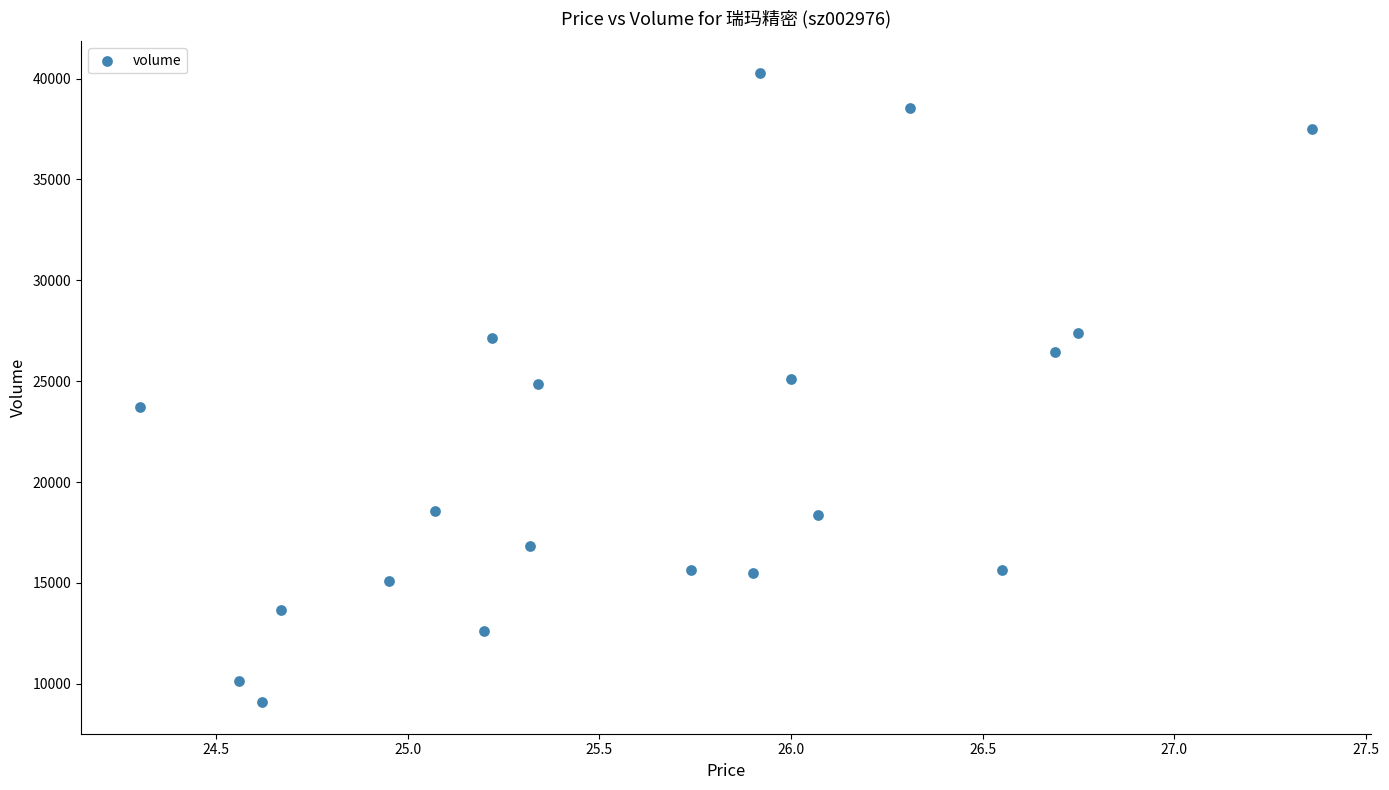

What is the range of Y values (max minus min)?

31201